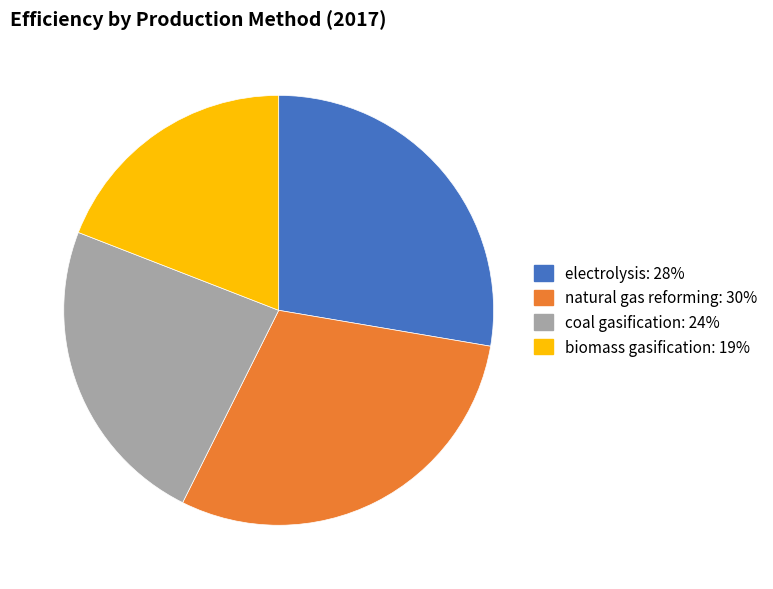

How many slices are in this pie chart?

4